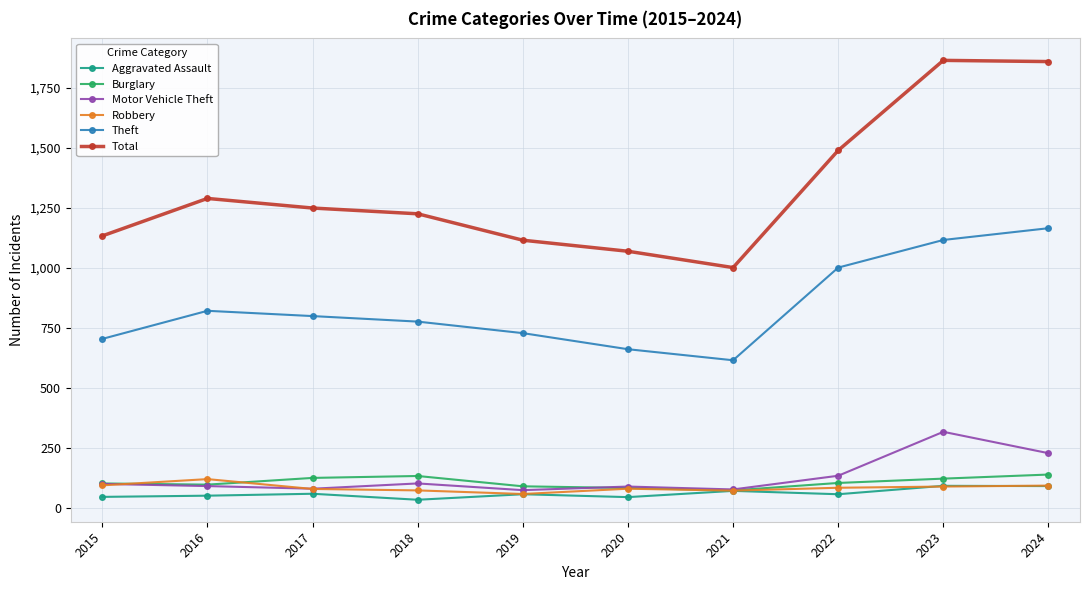

Which category has the highest value in the Theft series?

2024